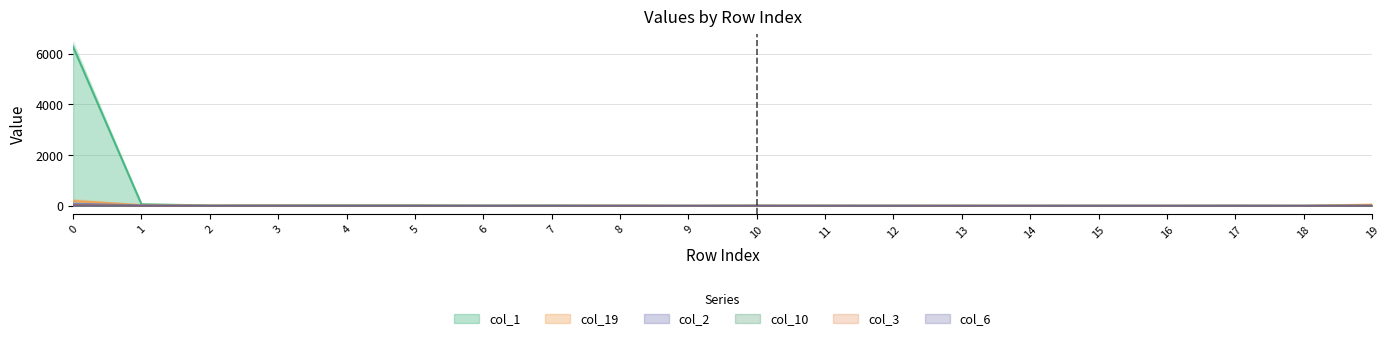

True or false: col_2 and col_6 cross at least once.

False